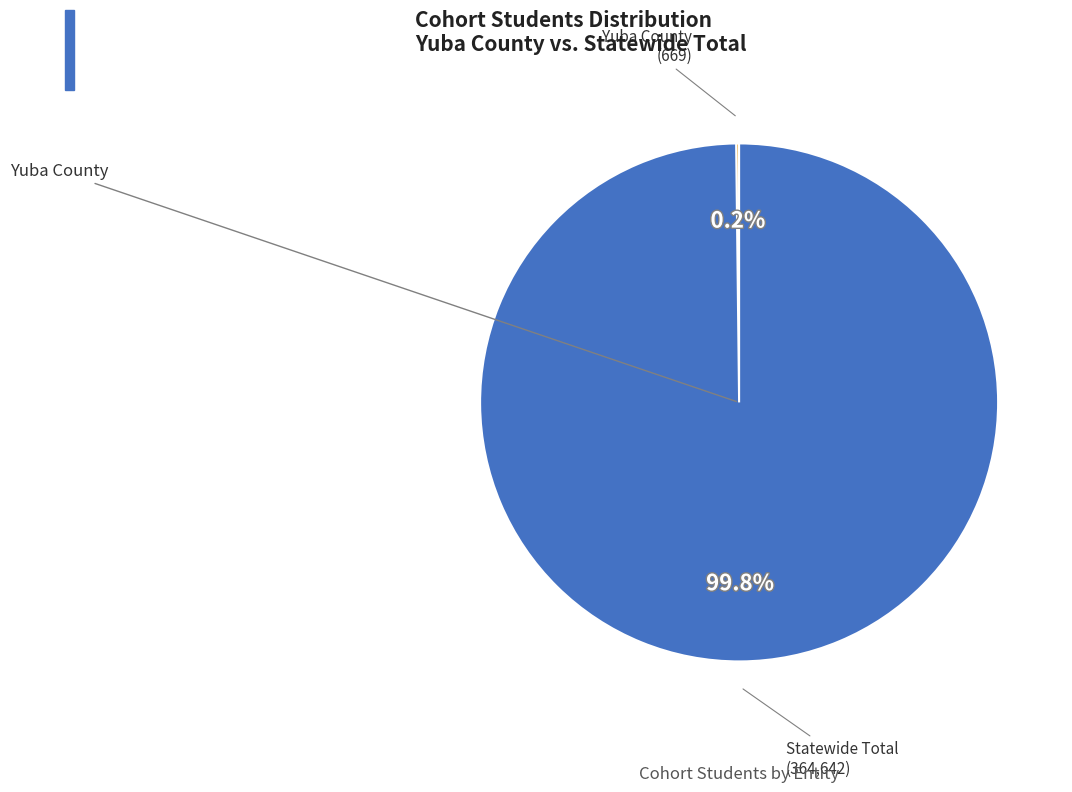

Is there any slice that represents more than half of the pie?

Yes